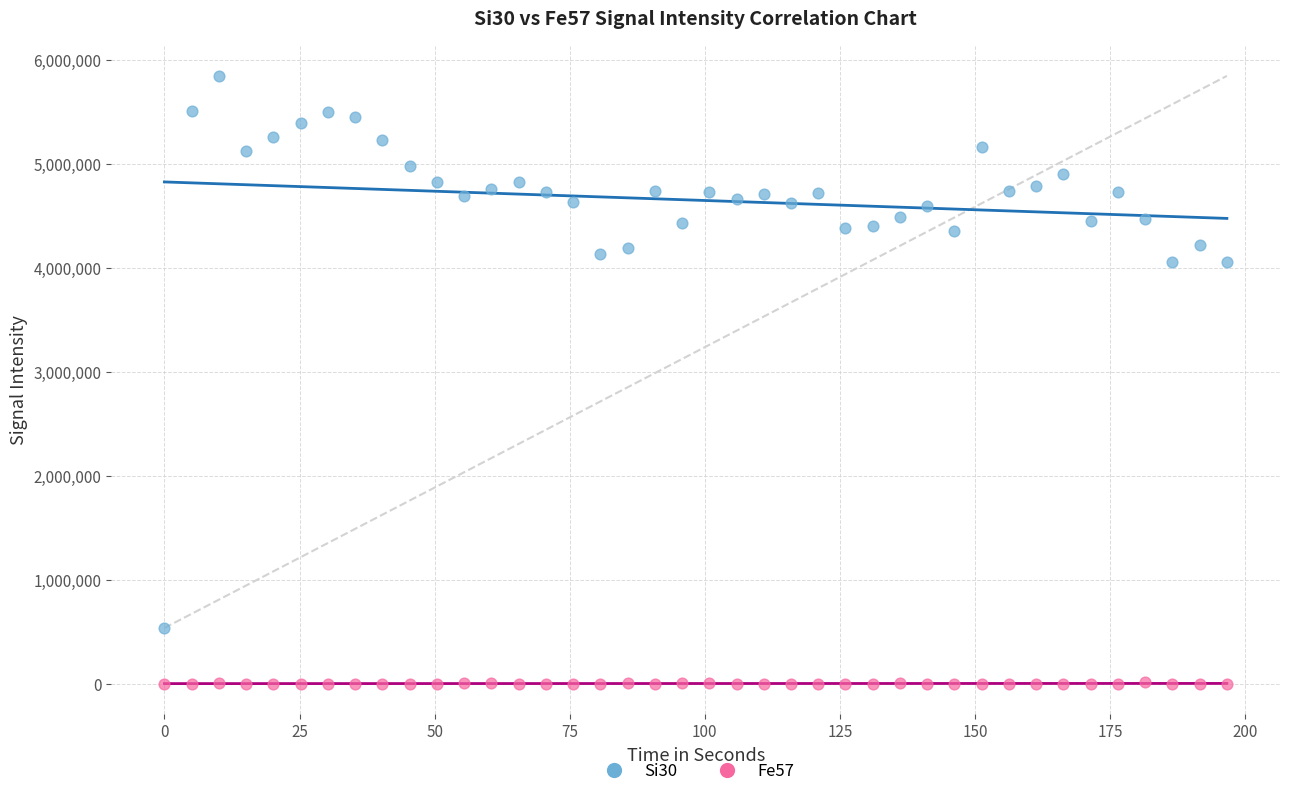

What are all the series names shown in the legend?

Si30, Fe57